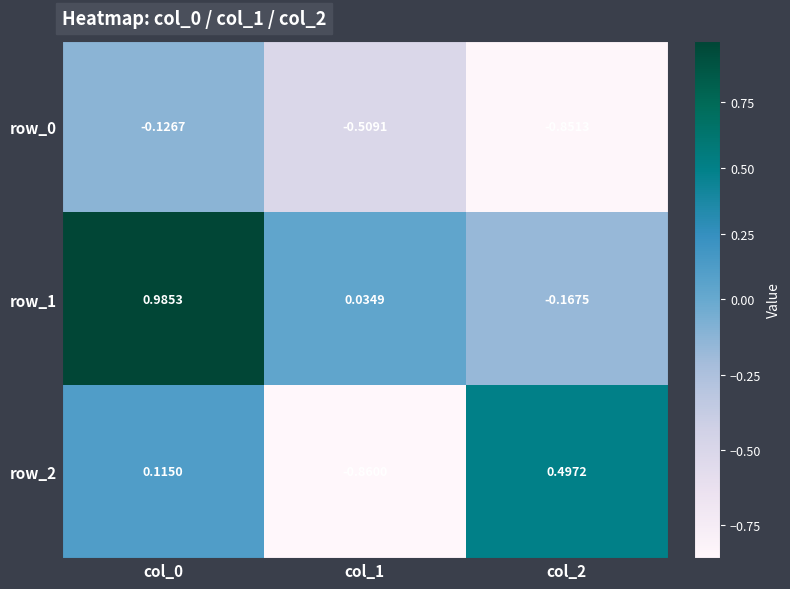

Reading right to left, what are all the values shown in this chart?

row_0: -0.9	-0.5	-0.1
row_1: -0.2	0.0	1.0
row_2: 0.5	-0.9	0.1